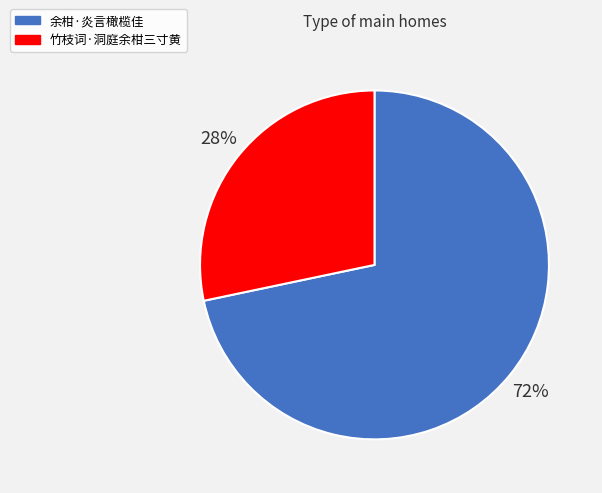

What is the smallest slice in the pie chart?

竹枝词·洞庭余柑三寸黄